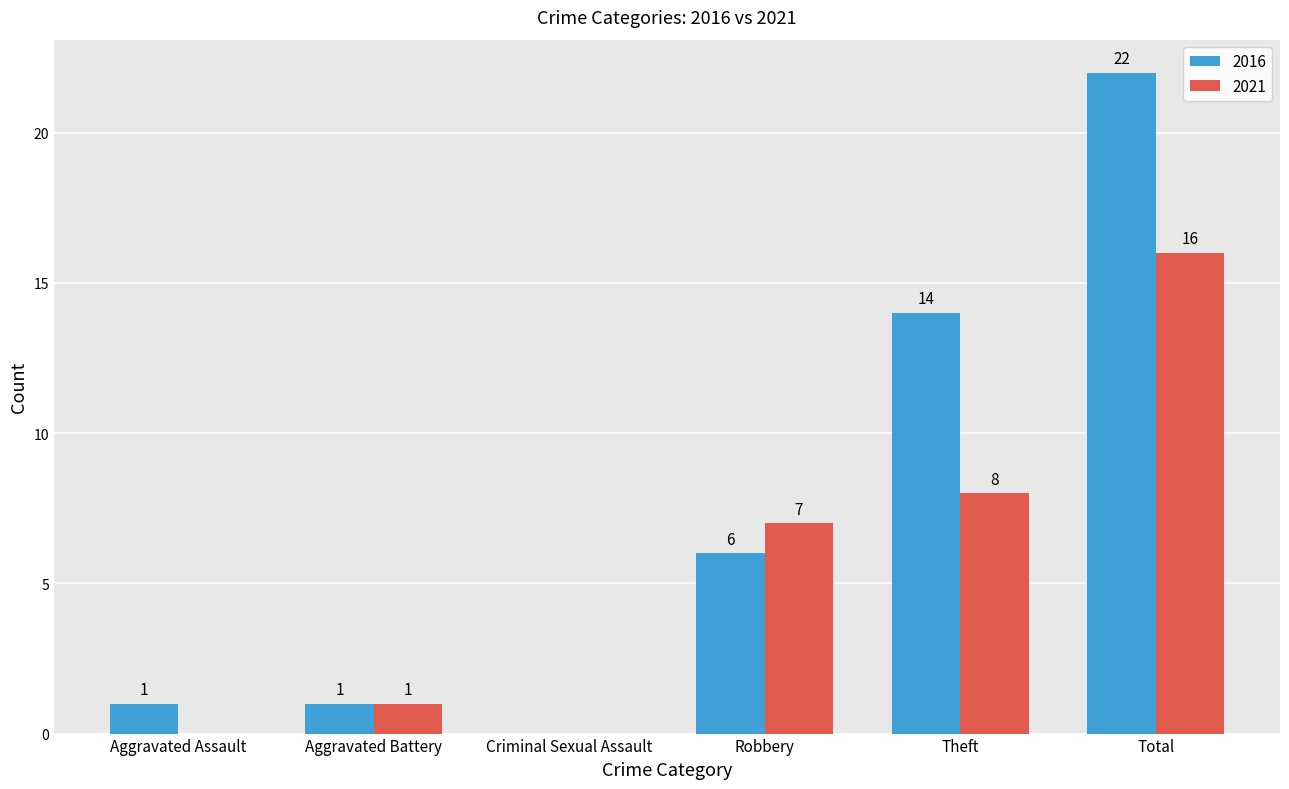

Which series changed the most between Aggravated Assault and Total?

2016